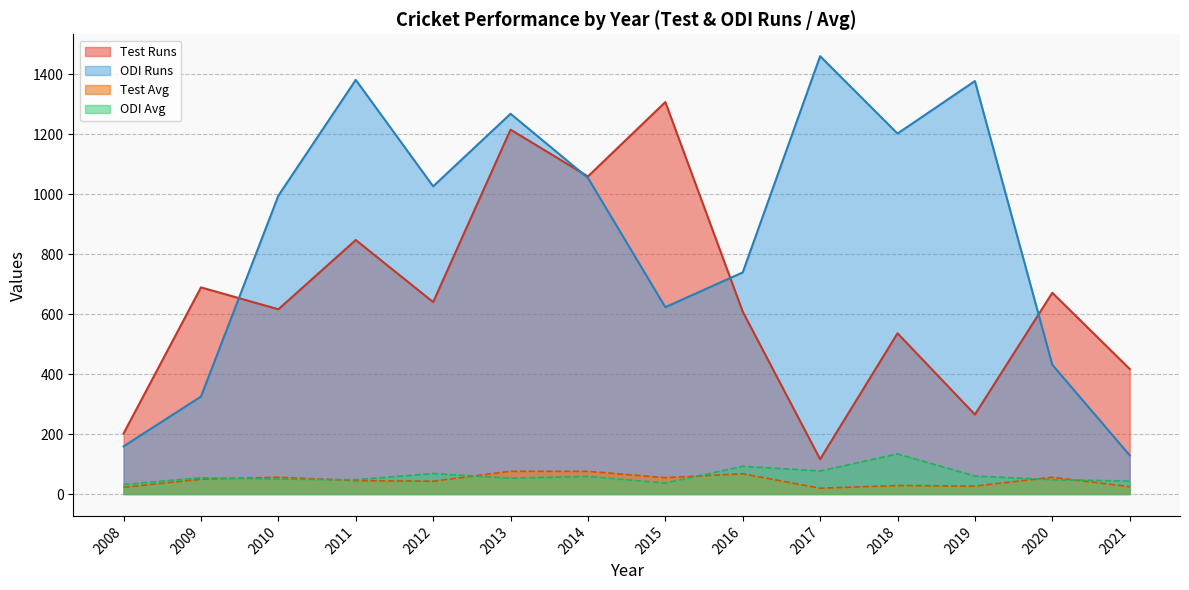

Which series has the largest range (max minus min)?

ODI Runs